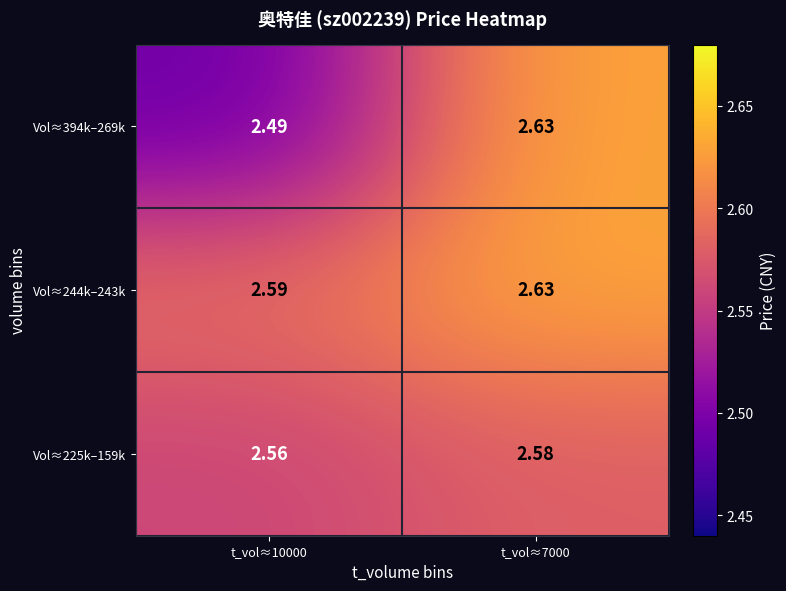

How many distinct data groups are displayed?

3